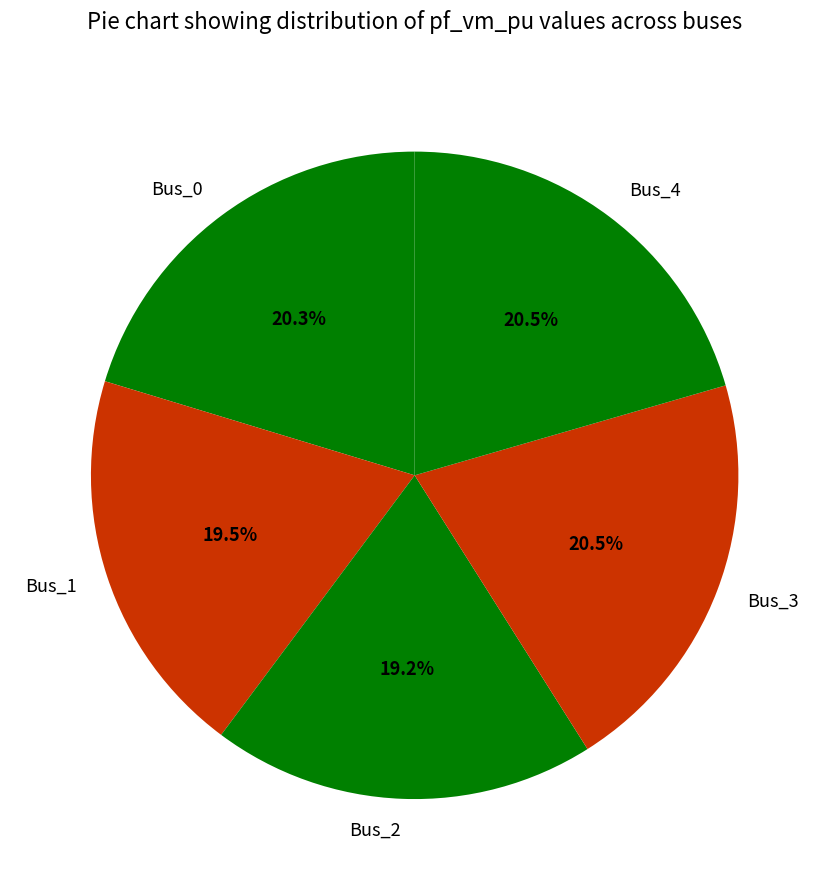

To the nearest percent, what is the combined percentage of Bus_1 and Bus_4?

40%